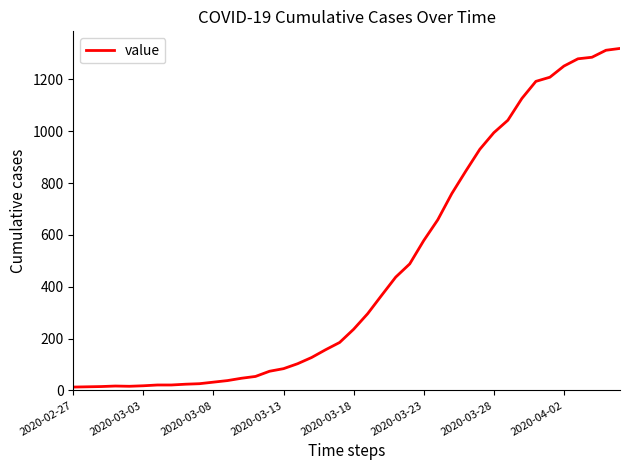

What is the greatest value displayed?

1319